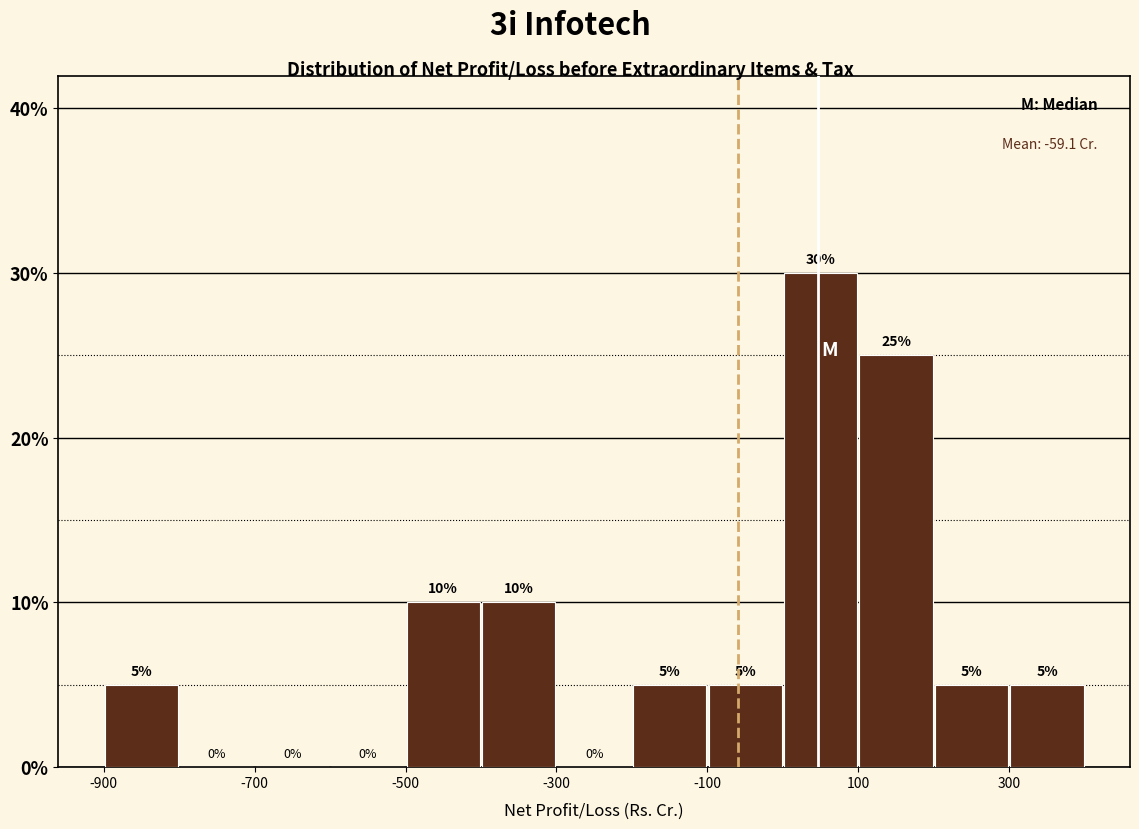

Which range on the x-axis has the tallest bar?

0 to 100